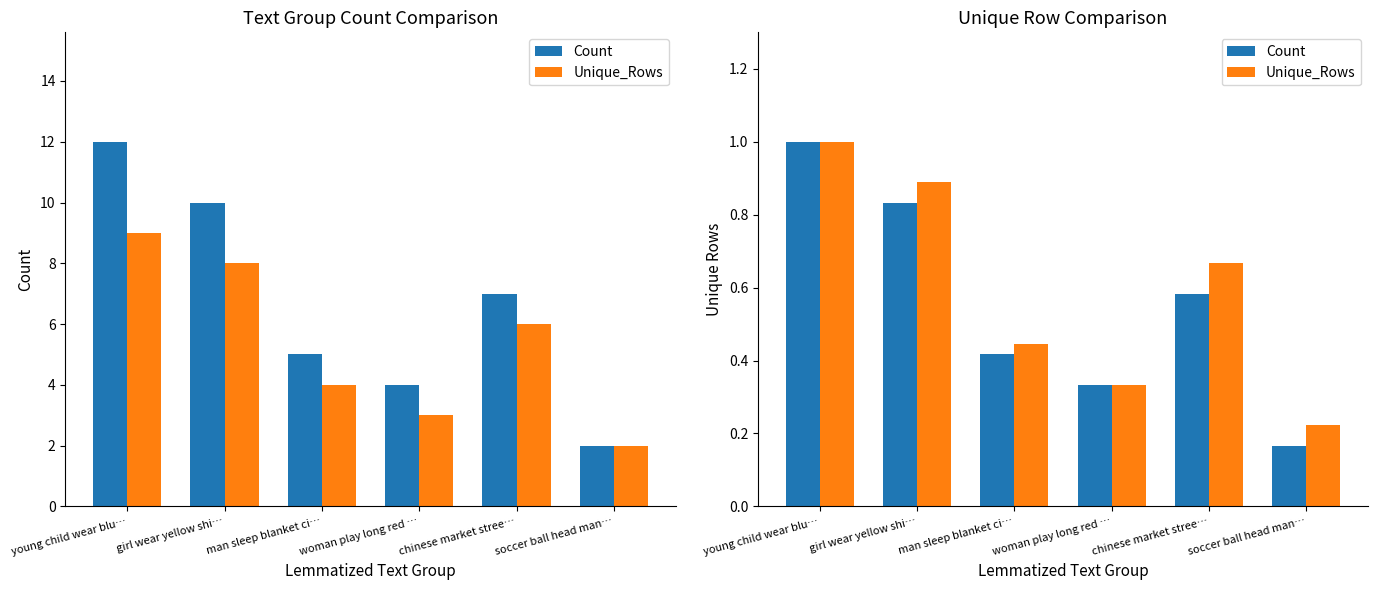

Reading left to right, list all the values displayed in this chart.

Count: 1.0	0.8	0.4	0.3	0.6	0.2
Unique_Rows: 1.0	0.9	0.4	0.3	0.7	0.2